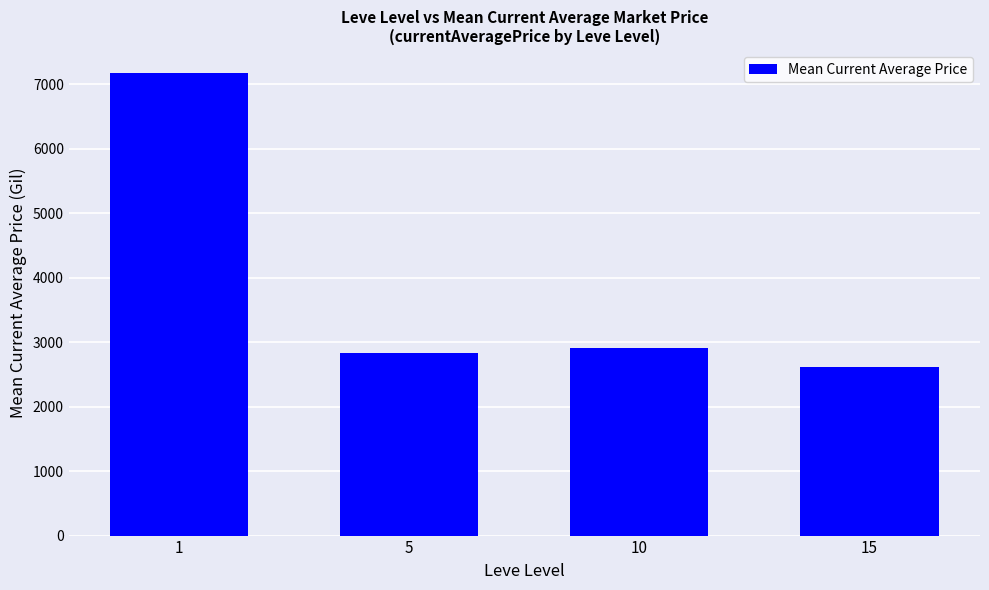

Rank the categories by value from highest to lowest.

1, 10, 5, 15